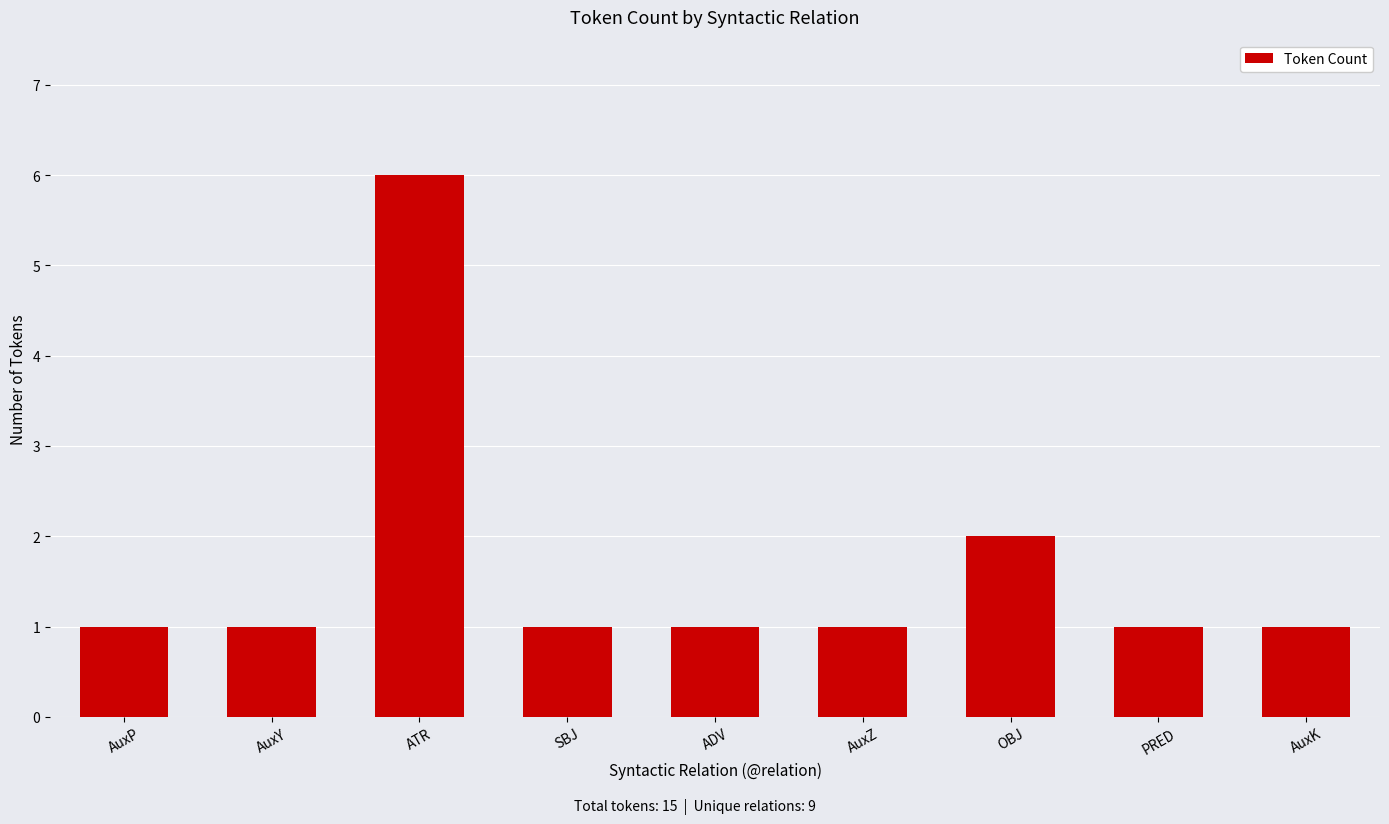

At which category does the chart reach its peak across all series?

ATR